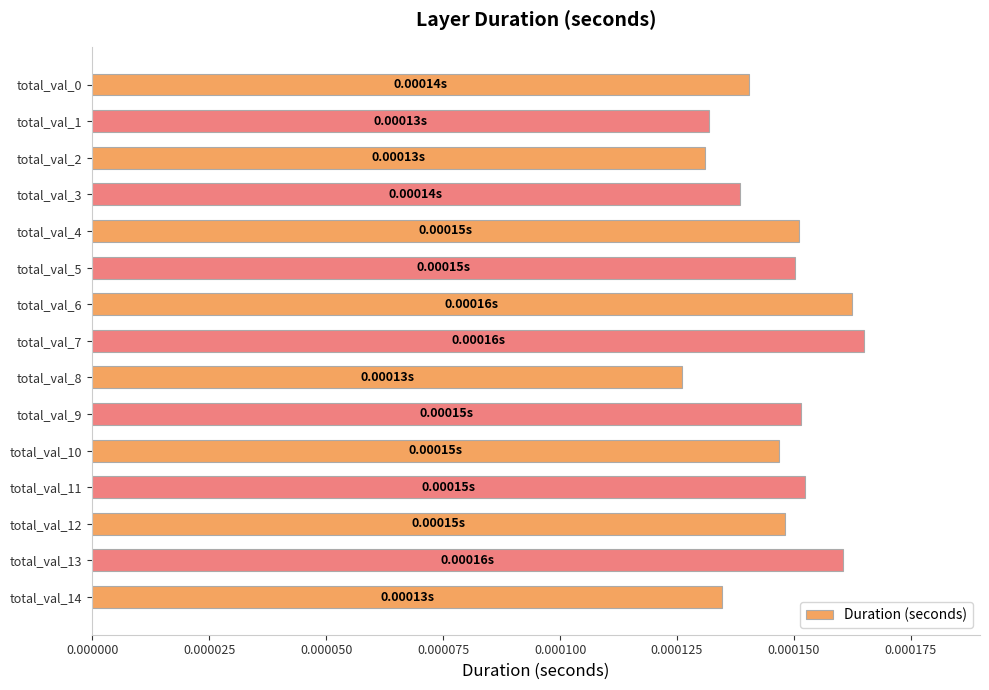

Between total_val_6 and total_val_5, which is larger?

total_val_6